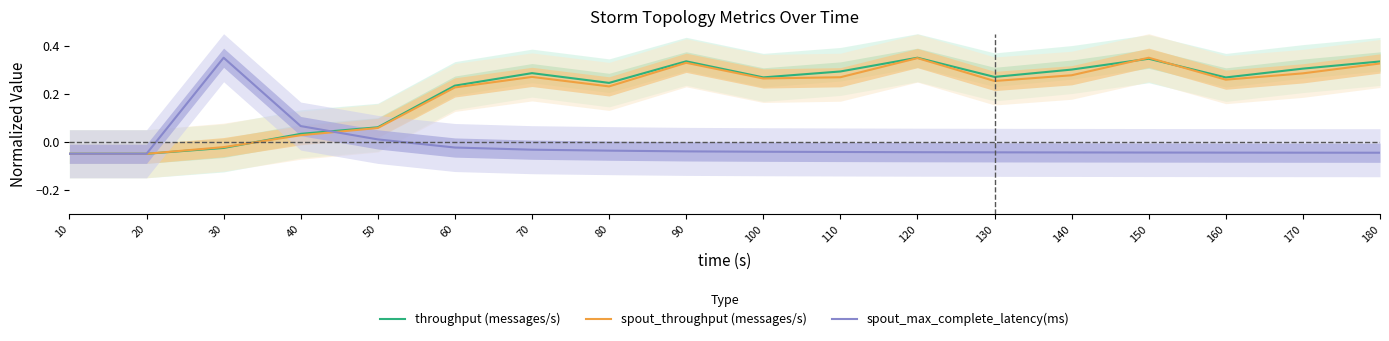

The value of throughput (messages/s) at 80 is 0.1. True or false?

False